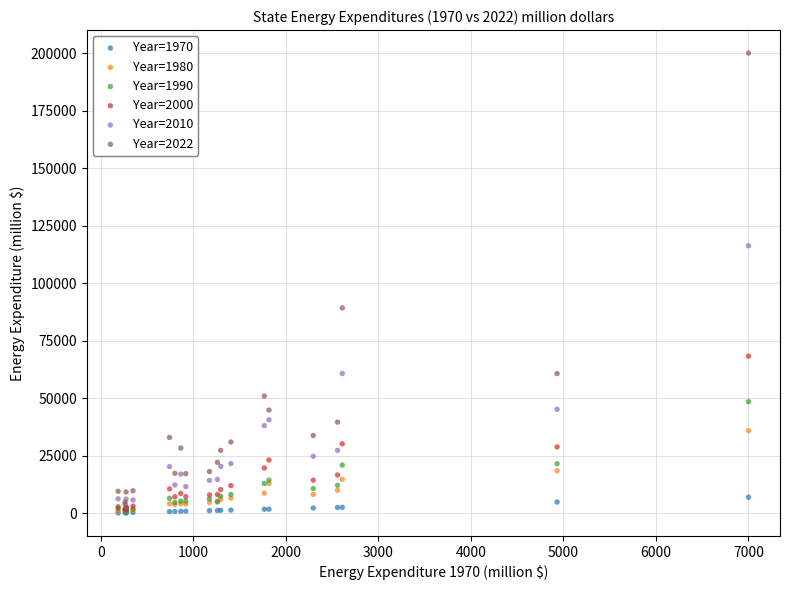

Across all series, what Y value is closest to 100097?

89282.3